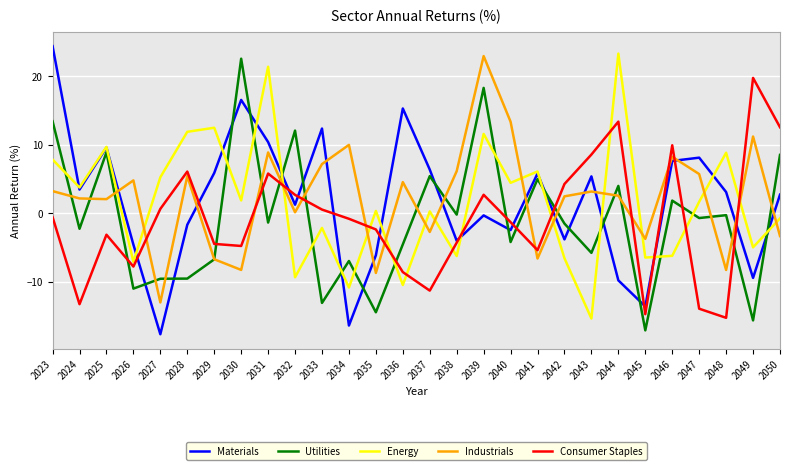

What is the difference between the maximum and minimum values in the Consumer Staples series?

35.0